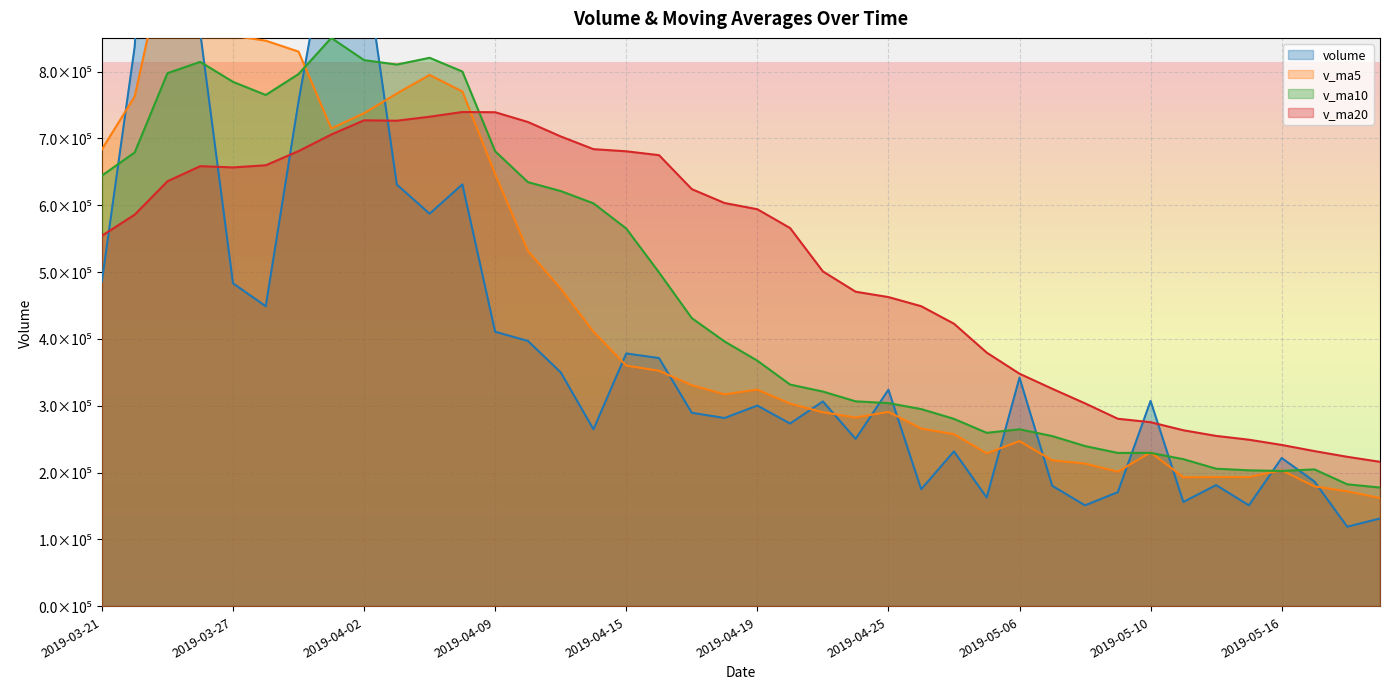

Which series changed the most between 2019-04-12 and 2019-04-01?

volume